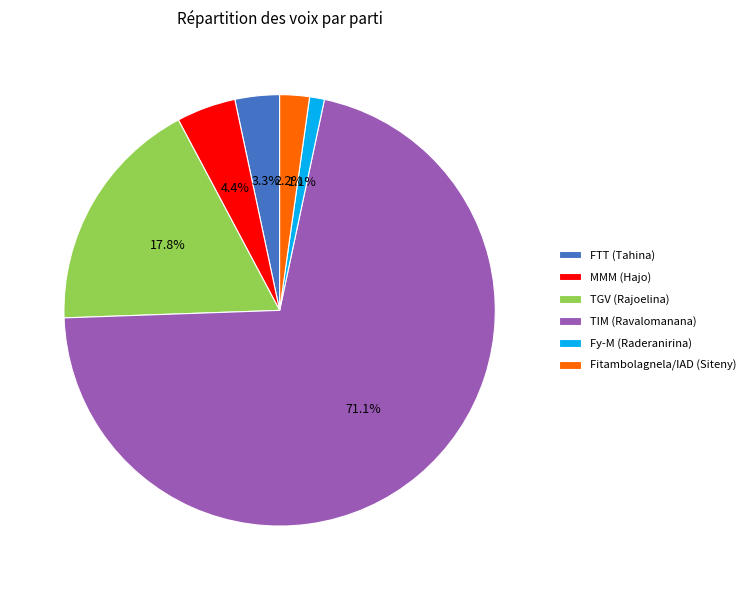

What is the largest slice in the pie chart?

TIM (Ravalomanana)